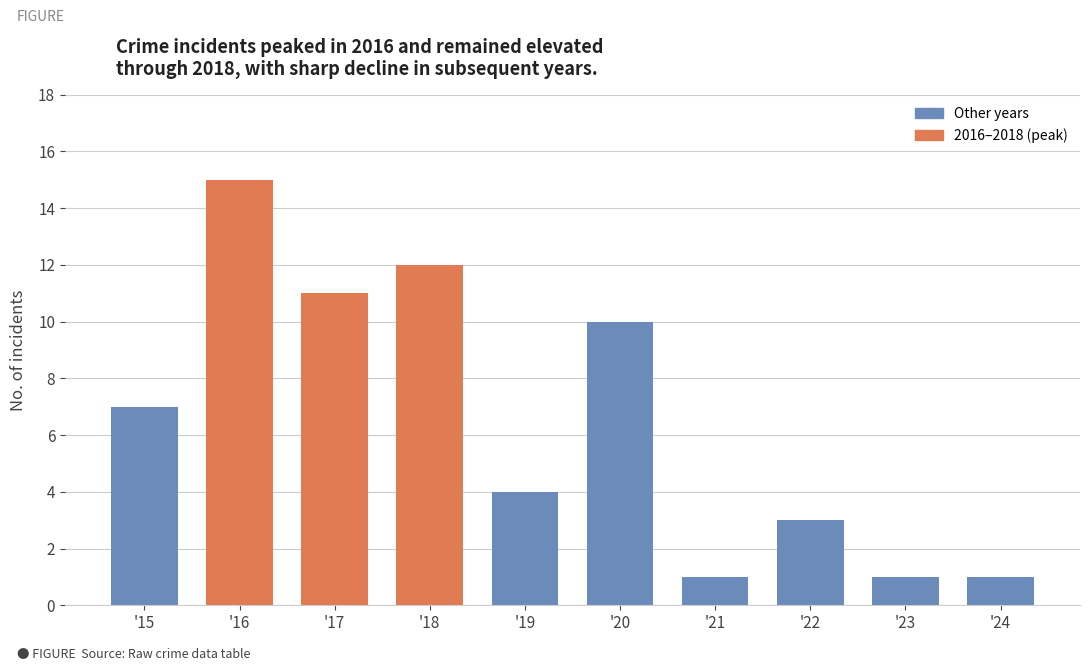

Reading right to left, what are all the values shown in this chart?

'24=1	'23=1	'22=3	'21=1	'20=10	'19=4	'18=12	'17=11	'16=15	'15=7